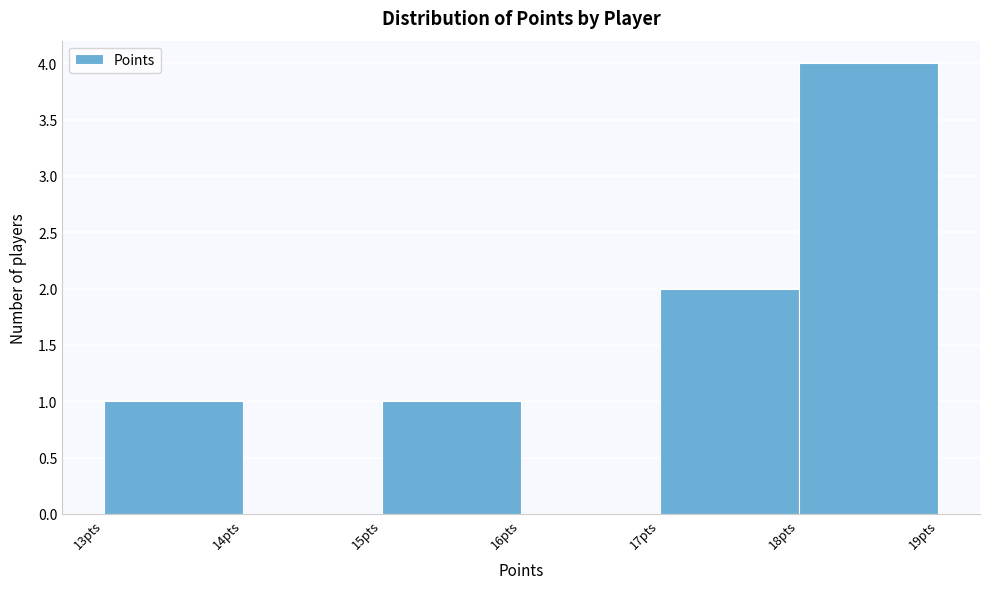

How tall is the bar that spans 13 to 14 on the x-axis? The values are not printed on the chart, so give them approximately, as read against the axis.

1